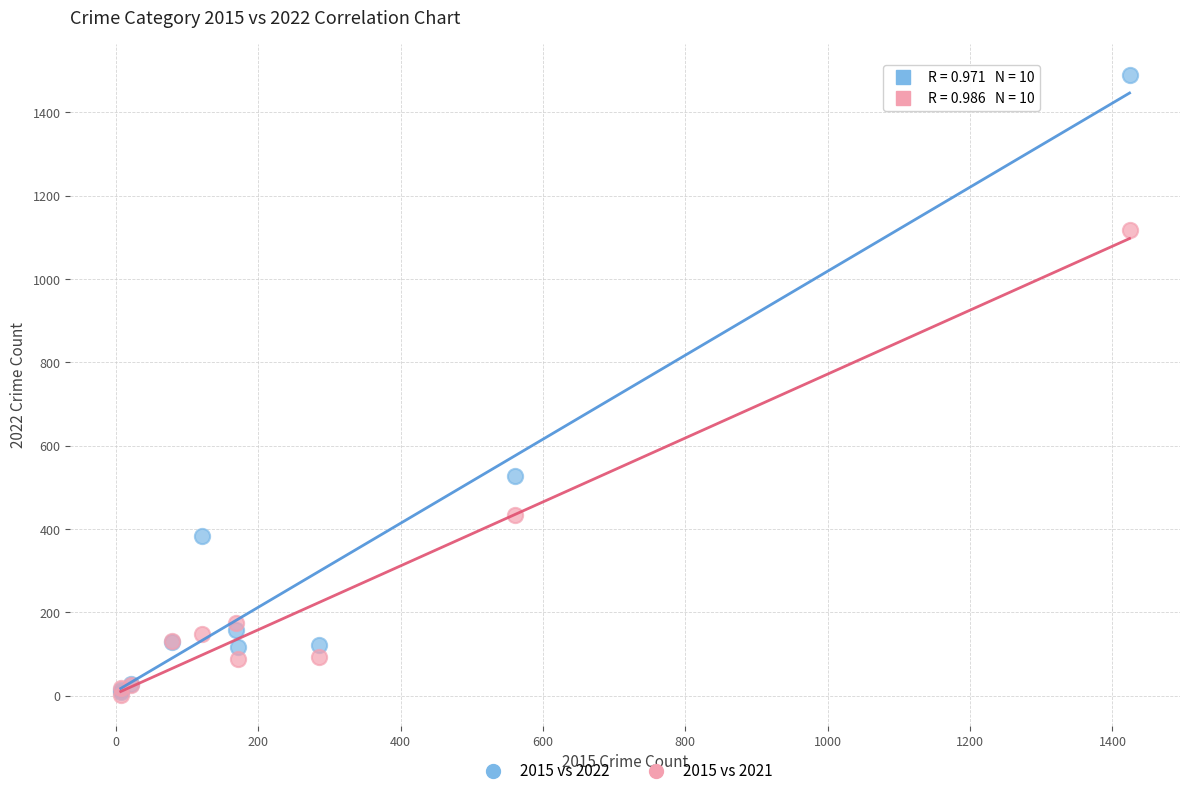

In the 2015 vs 2022 series, what Y value is closest to 749?

527